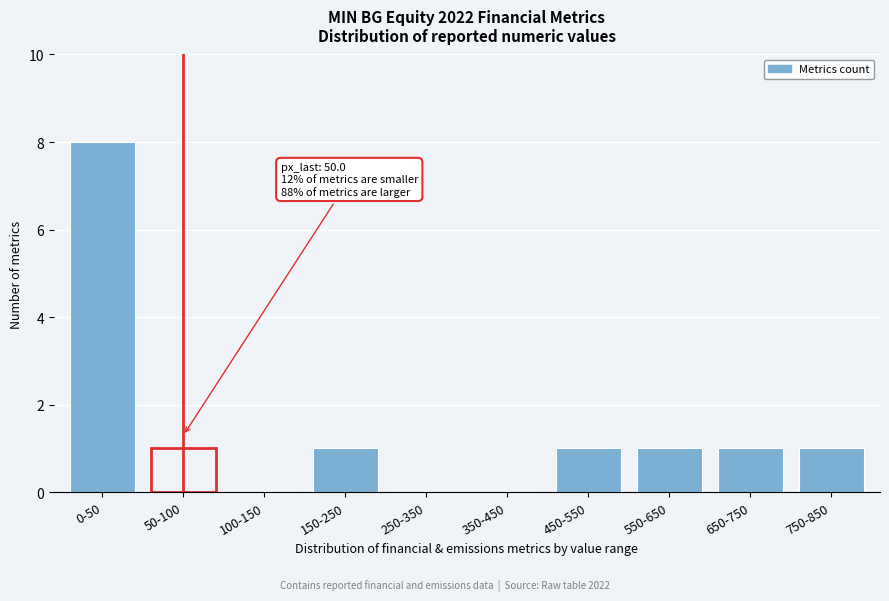

What is the ratio of the value at 650-750 to the value at 150-250?

1.0